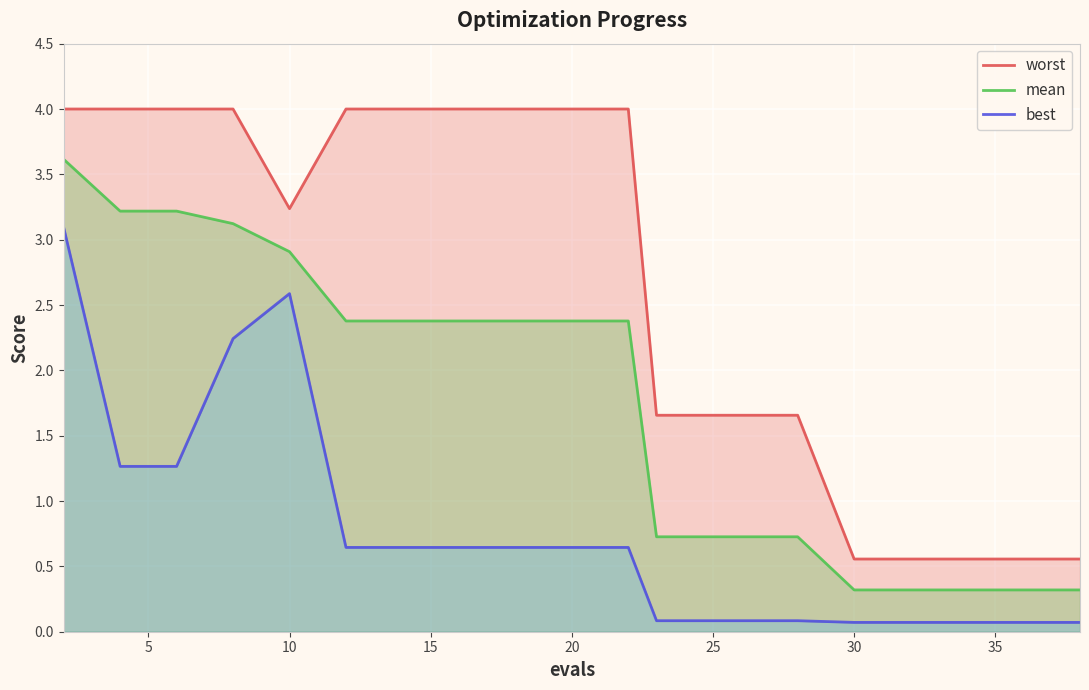

What is the lowest value of the mean series?

0.3